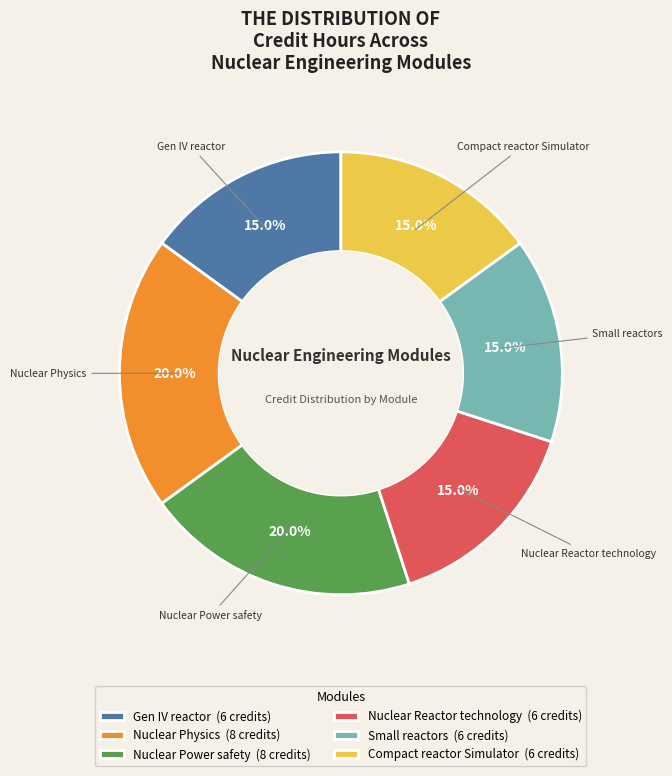

Do Nuclear Physics and Small reactors together represent more than half of the pie?

No